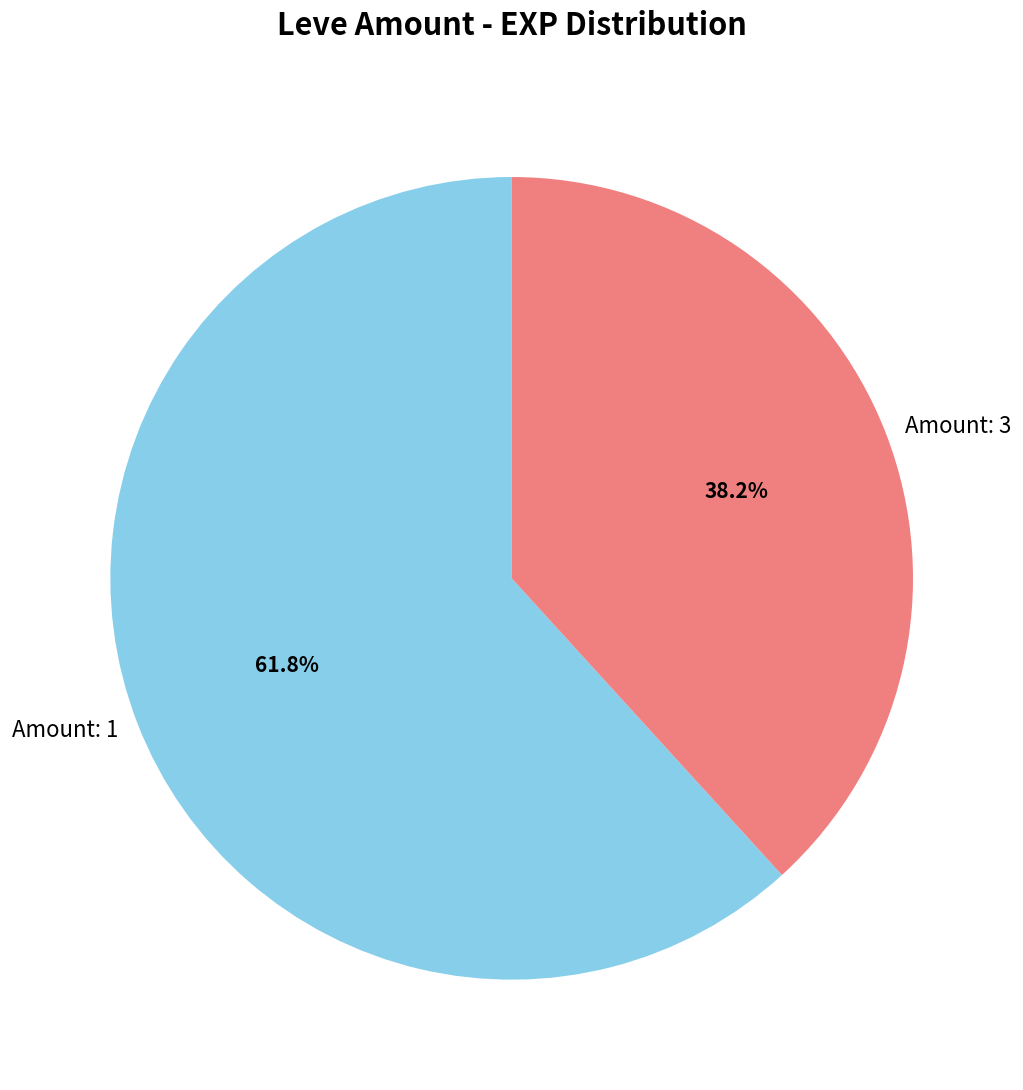

Is there any slice that represents more than half of the pie?

Yes